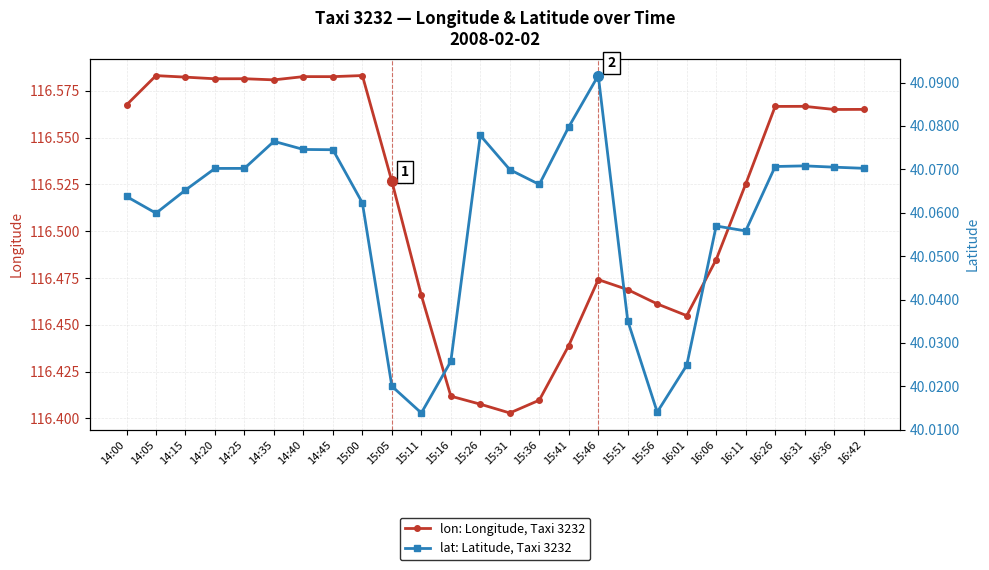

The value of lon: Longitude, Taxi 3232 at 16:36 is 78.3. True or false?

False